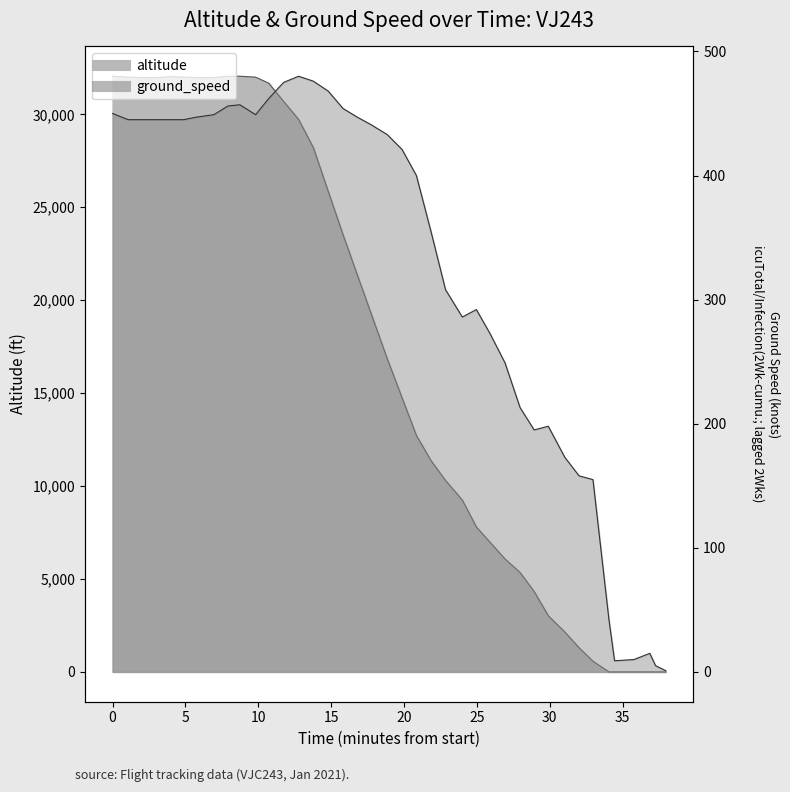

Reading left to right, extract all data points from this chart.

32050	32000	31975	31975	32025	32000	31975	31975	32050	32050	32000	31675	30700	29725	28200	25850	23525	21350	19300	16850	14750	12725	11375	10300	9250	7800	6950	6075	5350	4325	3025	2150	1300	575	0	0	0	0	0	0